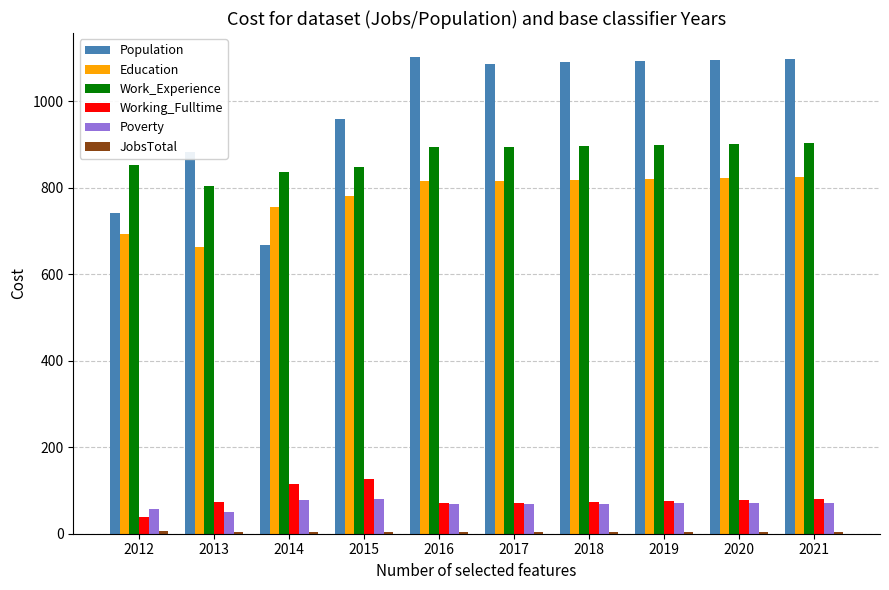

What is the minimum value for Poverty?

51